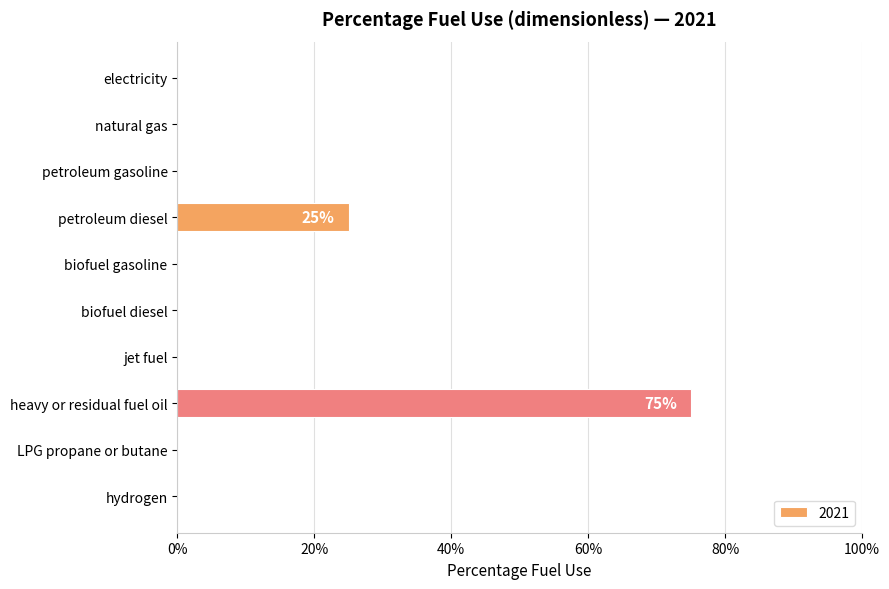

At which label is the value closest to 0?

electricity